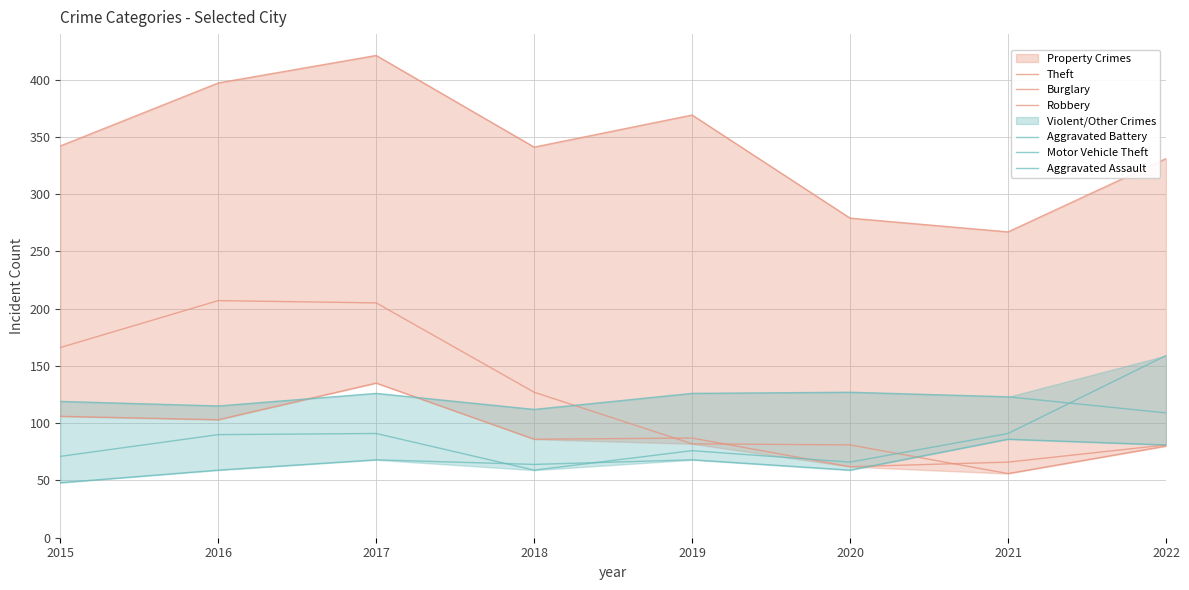

The Robbery series shows 86 at 2018. True or false?

True